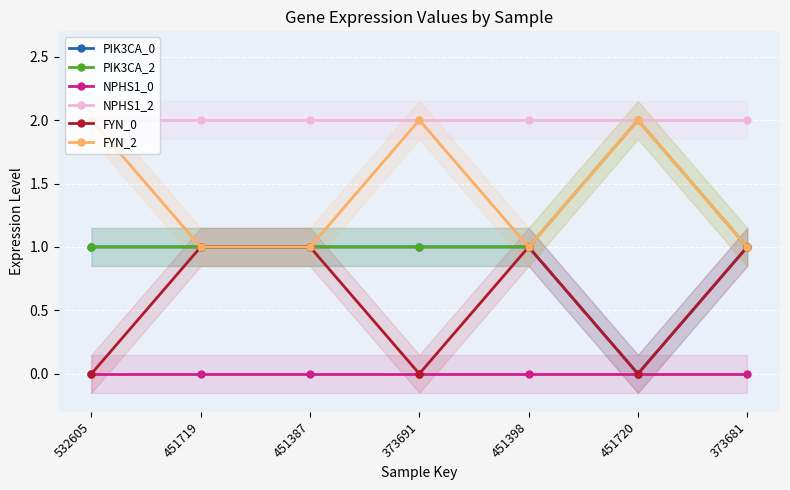

True or false: FYN_0 and PIK3CA_0 intersect in this chart.

False